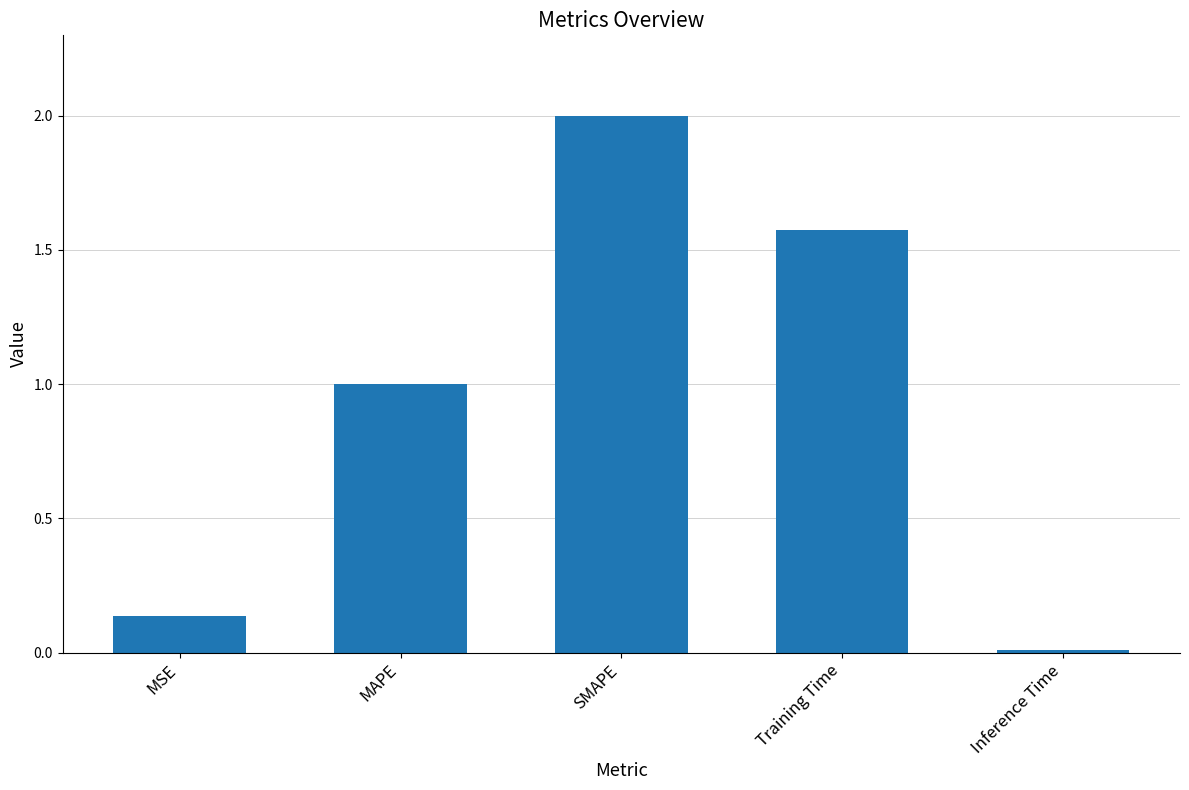

The chart shows a value of 1.6 at MAPE. True or false?

False